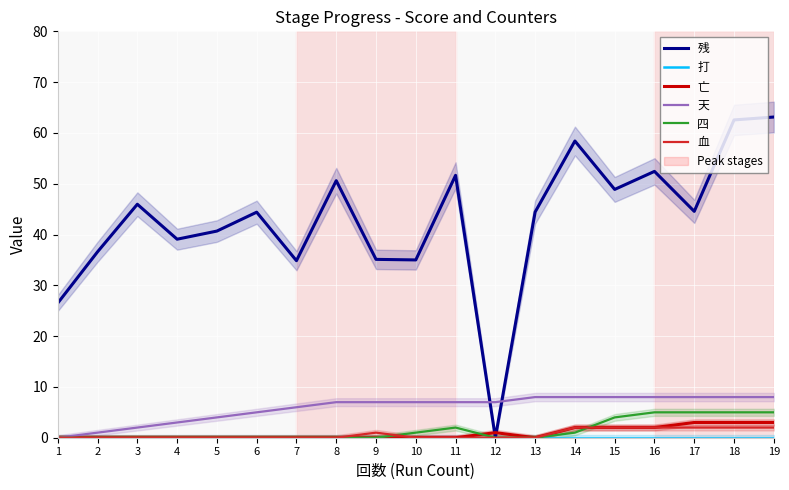

Reading right to left, what are all the values shown in this chart?

残: 19=63.1	18=62.6	17=44.6	16=52.4	15=48.9	14=58.4	13=44.4	12=0.0	11=51.6	10=35.0	9=35.1	8=50.6	7=34.9	6=44.4	5=40.7	4=39.1	3=46.0	2=36.6	1=26.5
打: 19=0.0	18=0.0	17=0.0	16=0.0	15=0.0	14=0.0	13=0.0	12=0.0	11=0.0	10=0.0	9=0.0	8=0.0	7=0.0	6=0.0	5=0.0	4=0.0	3=0.0	2=0.0	1=0.0
亡: 19=3.0	18=3.0	17=3.0	16=2.0	15=2.0	14=2.0	13=0.0	12=1.0	11=0.0	10=0.0	9=0.0	8=0.0	7=0.0	6=0.0	5=0.0	4=0.0	3=0.0	2=0.0	1=0.0
天: 19=8.0	18=8.0	17=8.0	16=8.0	15=8.0	14=8.0	13=8.0	12=7.0	11=7.0	10=7.0	9=7.0	8=7.0	7=6.0	6=5.0	5=4.0	4=3.0	3=2.0	2=1.0	1=0.0
四: 19=5.0	18=5.0	17=5.0	16=5.0	15=4.0	14=1.0	13=0.0	12=0.0	11=2.0	10=1.0	9=0.0	8=0.0	7=0.0	6=0.0	5=0.0	4=0.0	3=0.0	2=0.0	1=0.0
血: 19=2.0	18=2.0	17=2.0	16=2.0	15=2.0	14=2.0	13=0.0	12=0.0	11=0.0	10=0.0	9=1.0	8=0.0	7=0.0	6=0.0	5=0.0	4=0.0	3=0.0	2=0.0	1=0.0